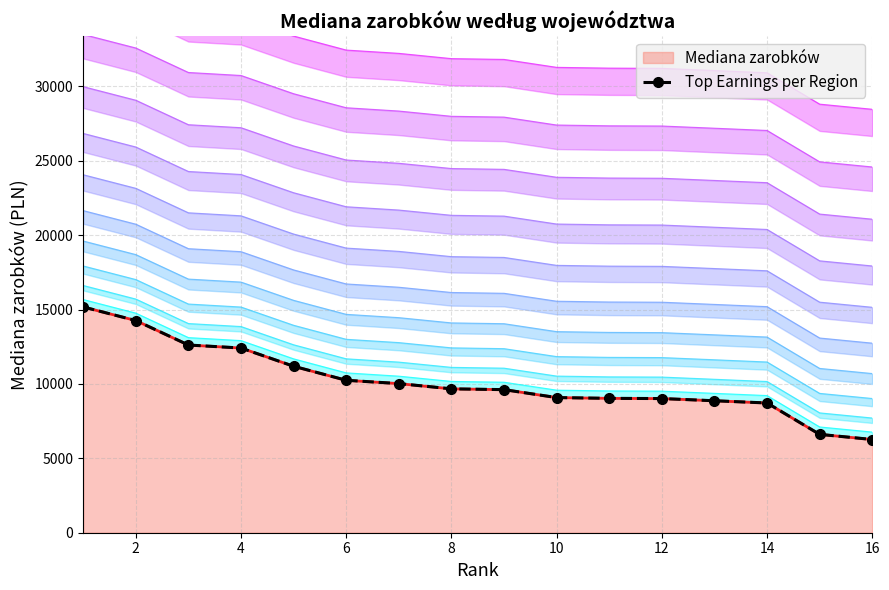

What is the minimum value for Mediana zarobków?

6266.8